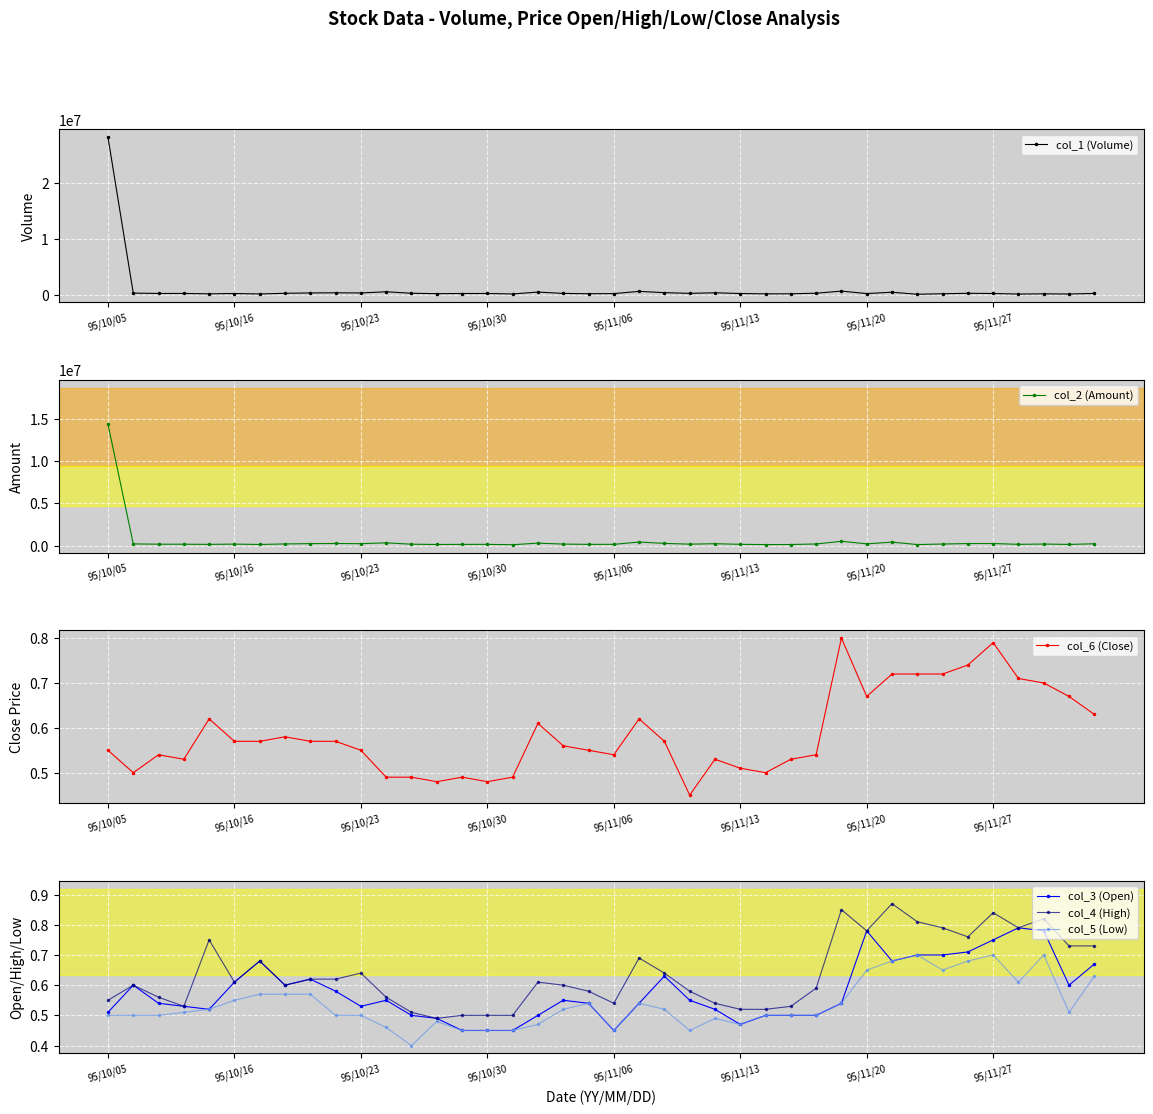

Which series changed the most between 95/11/06 and 21?

col_1 (Volume)